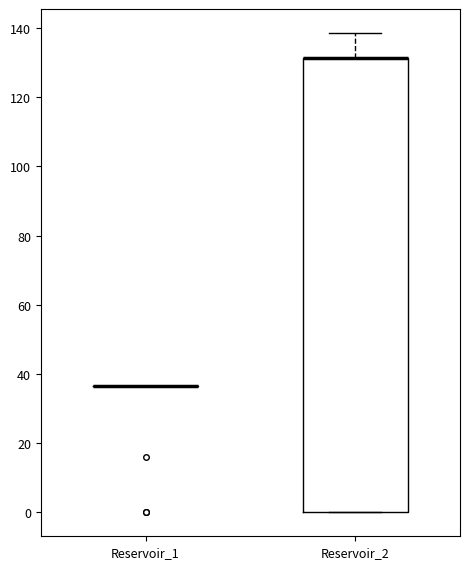

Where is the upper edge of the box for Reservoir_2 on the y-axis? The values are not printed on the chart, so give them approximately, as read against the axis.

132